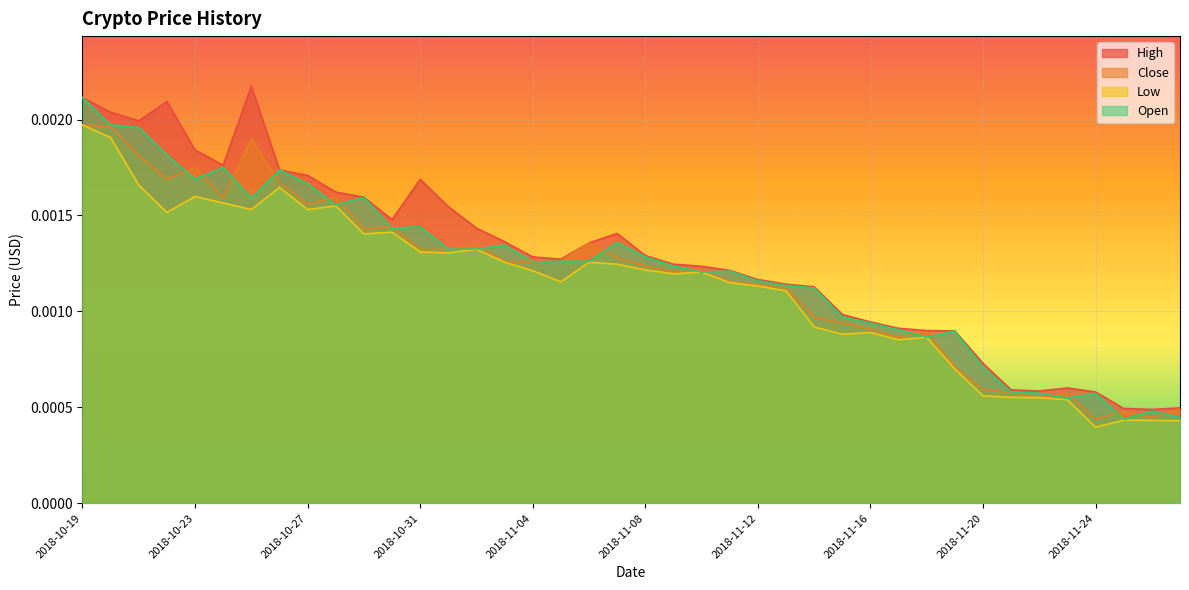

True or false: Open and Close cross at least once.

True